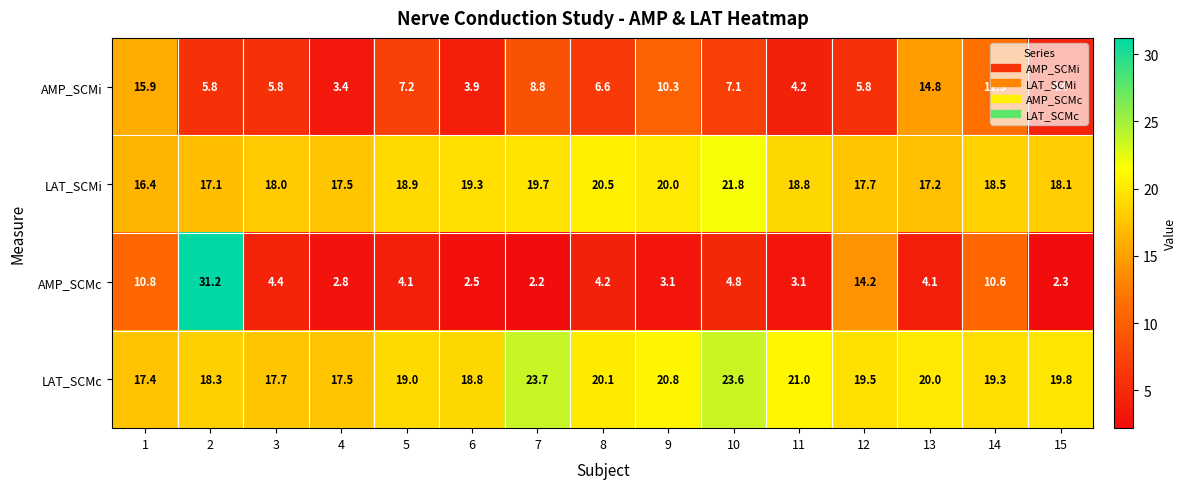

The value of AMP_SCMc at 11 is 4.4. True or false?

False